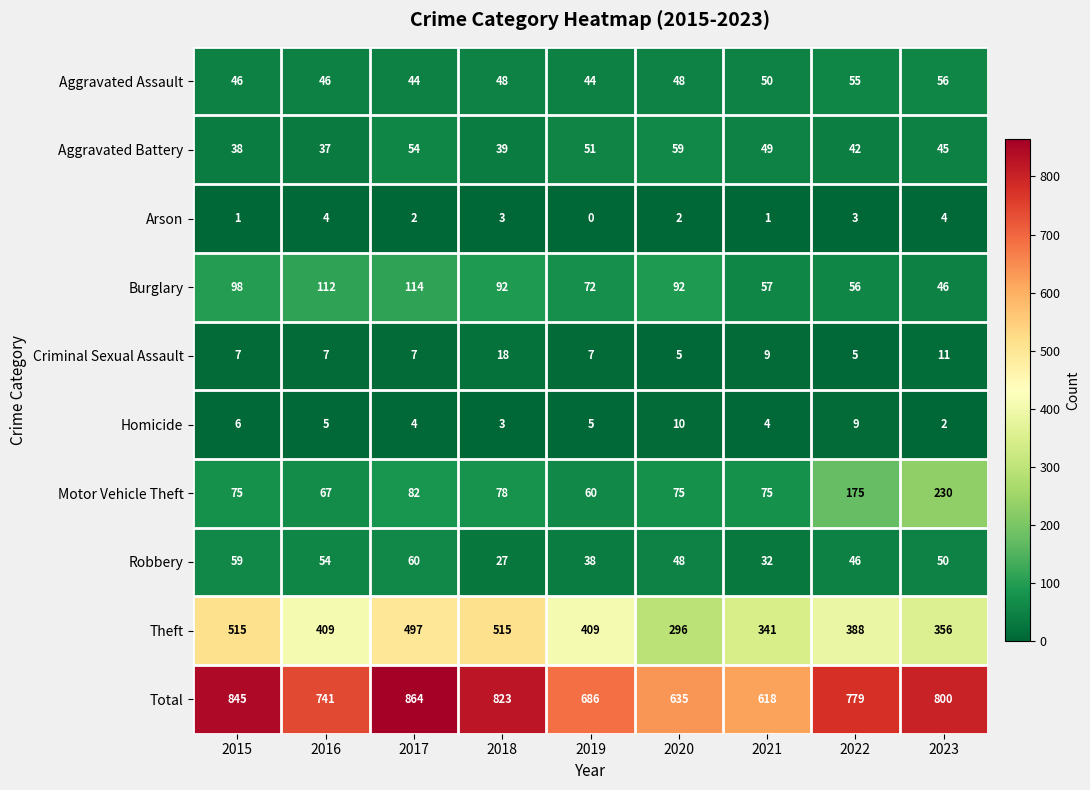

Which series changed the most between 2015 and 2020?

Theft